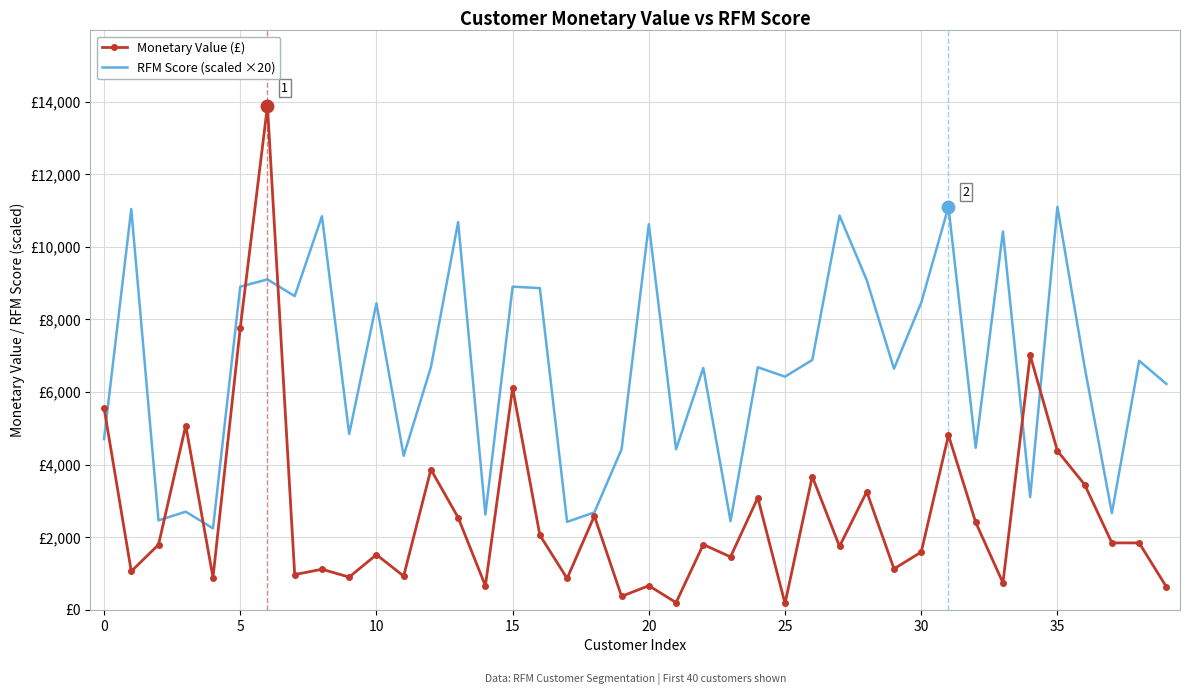

Which series has the largest total across all categories?

RFM Score (scaled ×20)